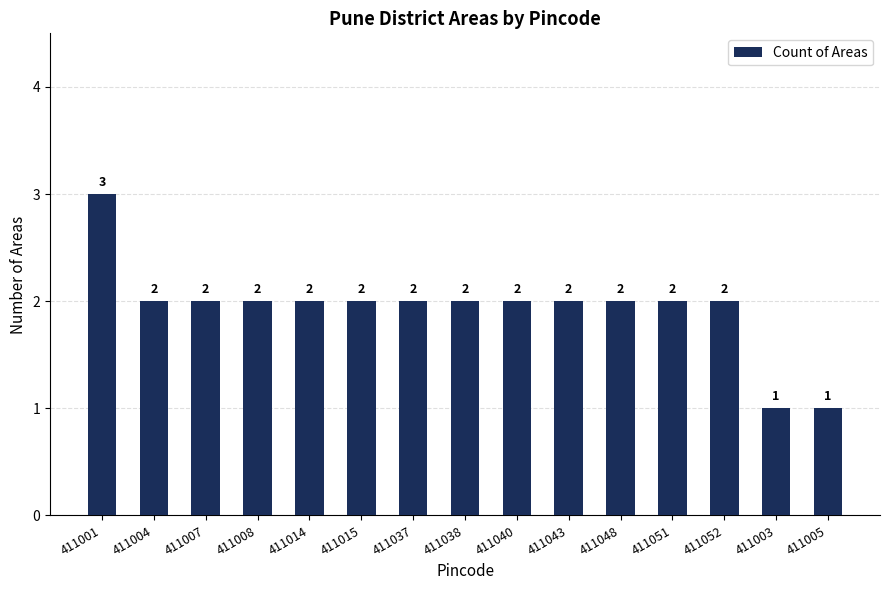

Where does the data first go above 2?

411001